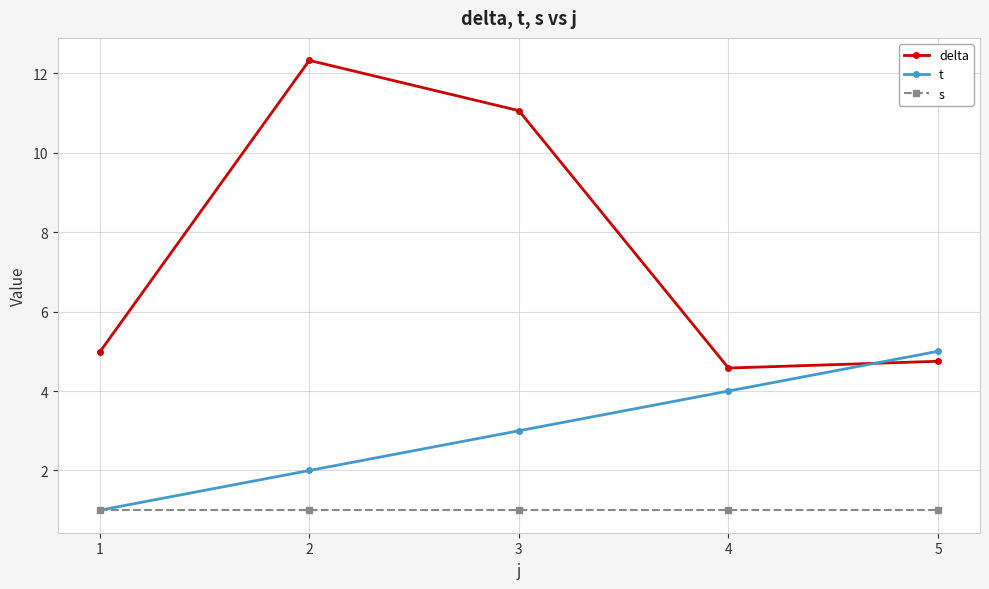

How many series are shown in this chart?

3